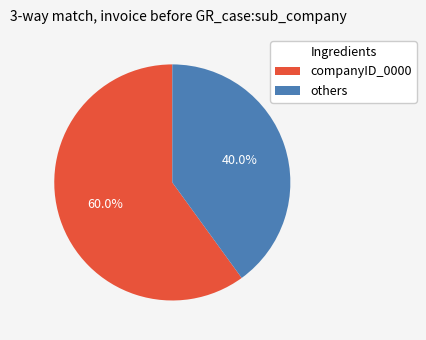

Which has a higher value, others or companyID_0000?

companyID_0000